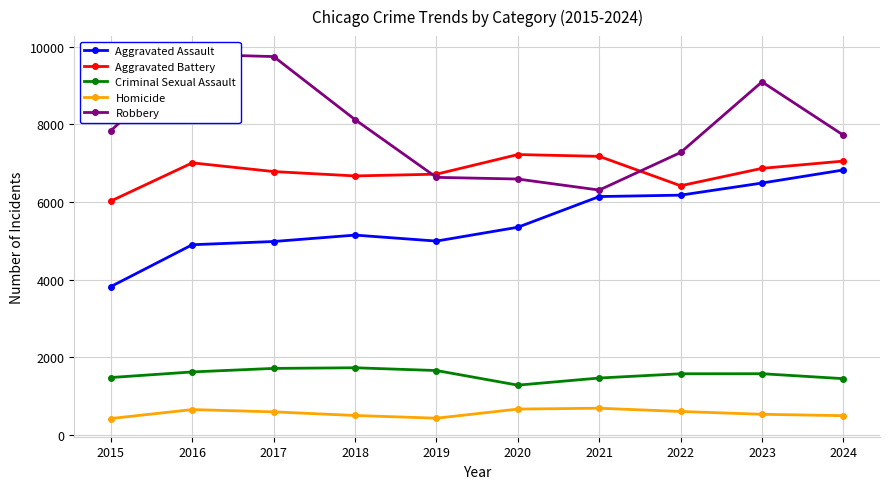

At which category is the sum across all series the highest?

2023